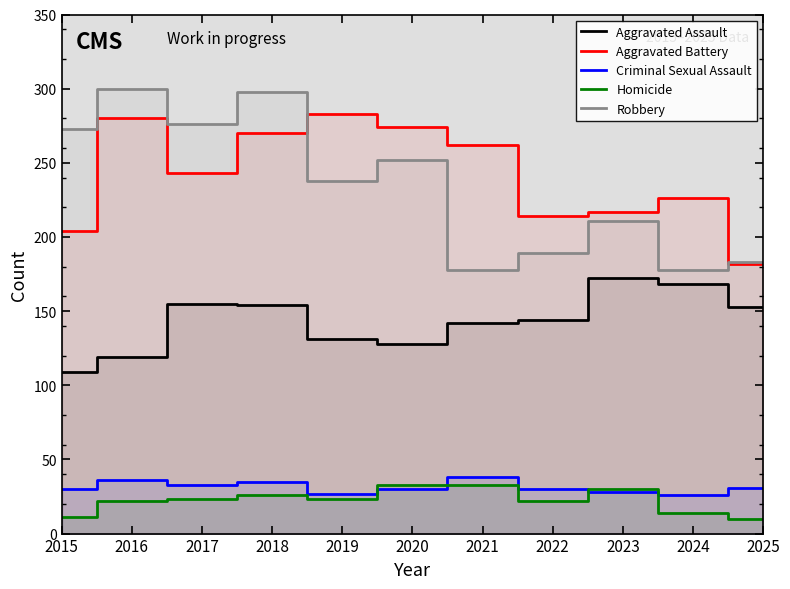

What is the value of the Criminal Sexual Assault point at the 5th from the left?

27